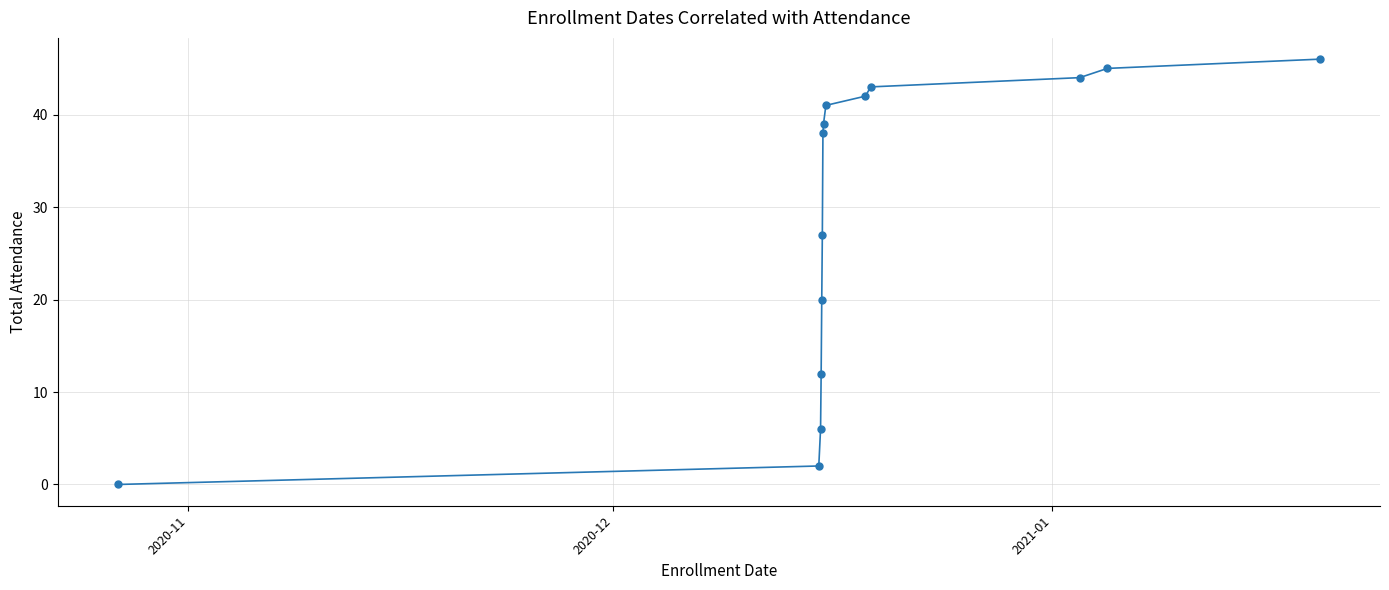

What is the difference between the second highest and minimum values?

45